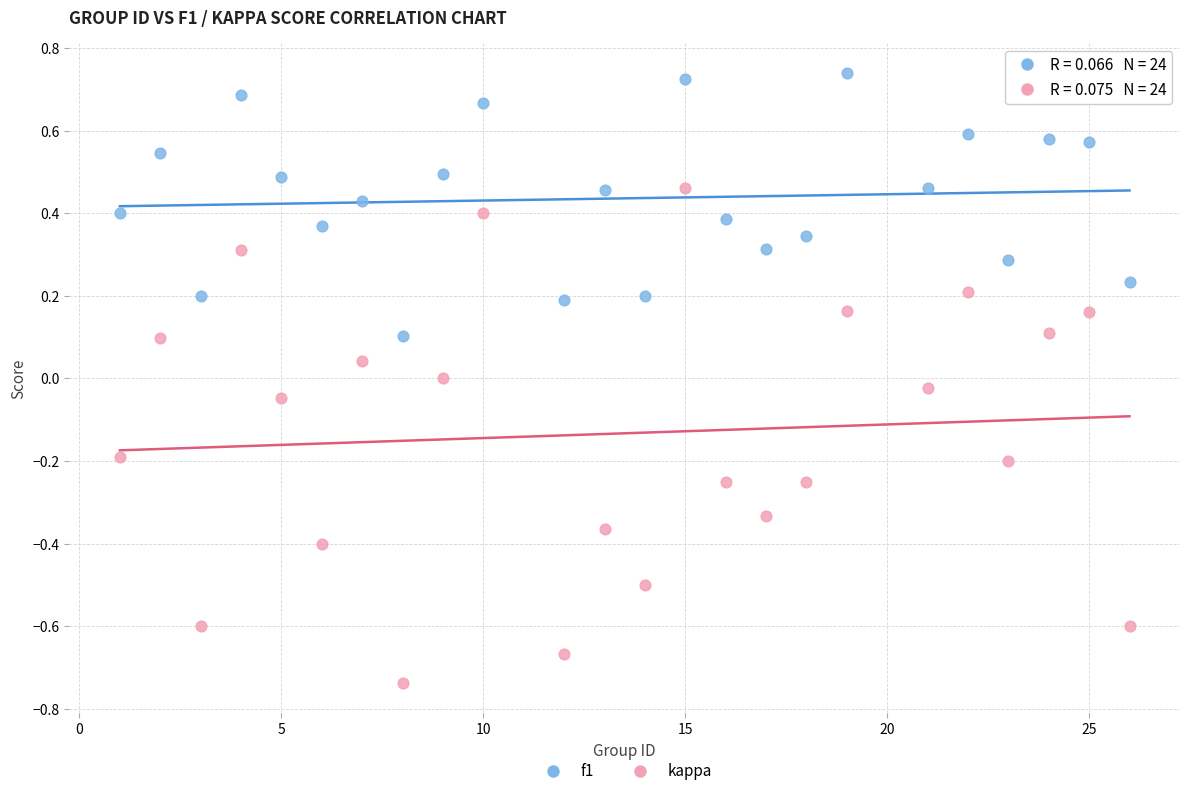

Which series reaches the minimum Y coordinate?

kappa